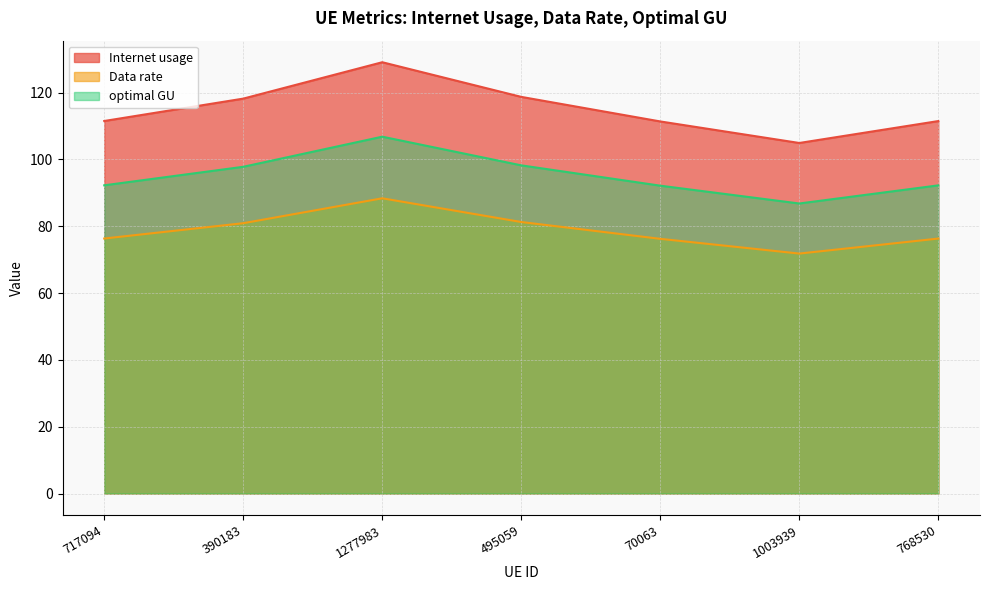

At which category is the sum across all series the highest?

1277983